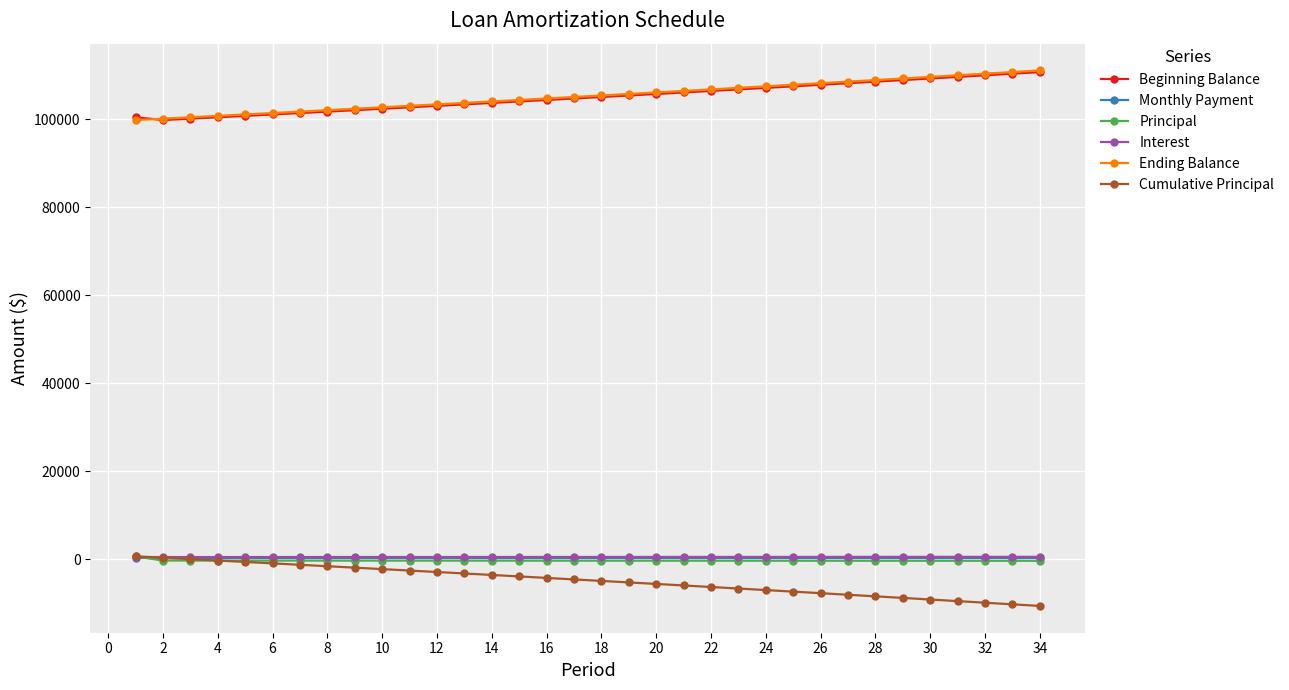

True or false: Monthly Payment and Beginning Balance cross at least once.

False